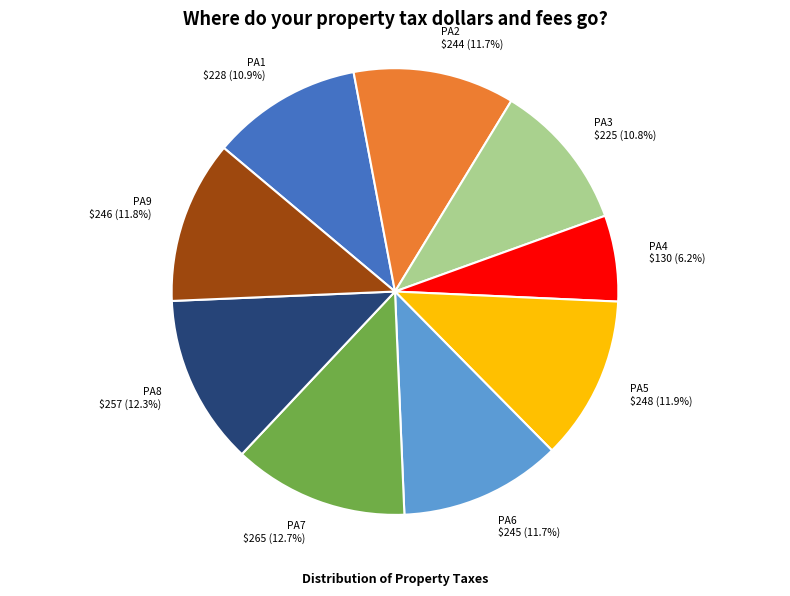

Which slice is the smallest?

PA4